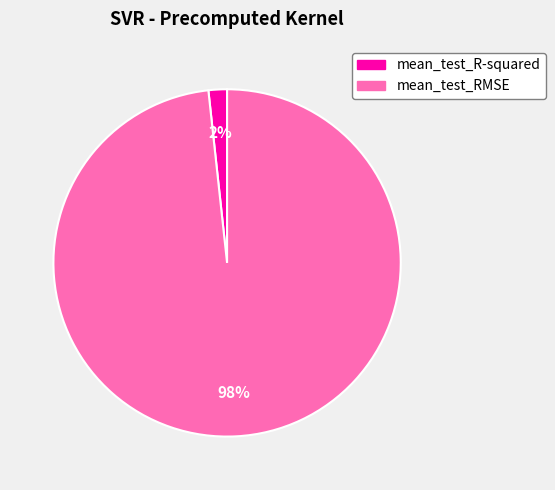

How many slices are in this pie chart?

2